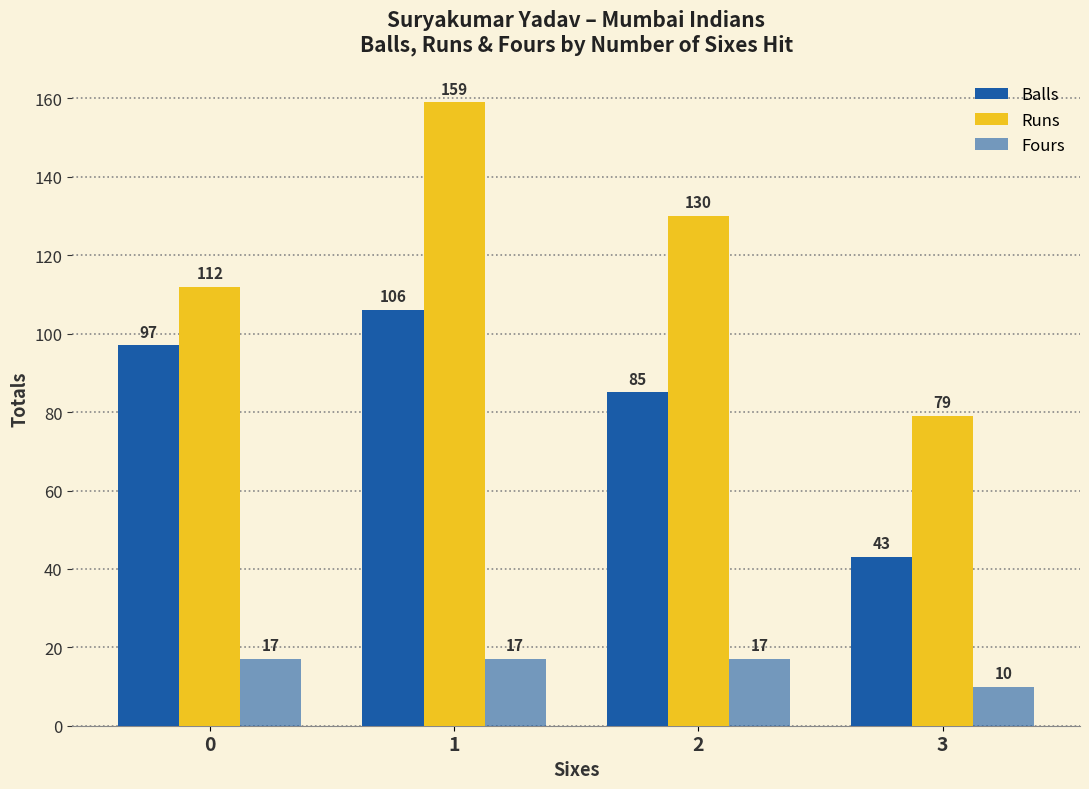

How many groups of bars are there?

4